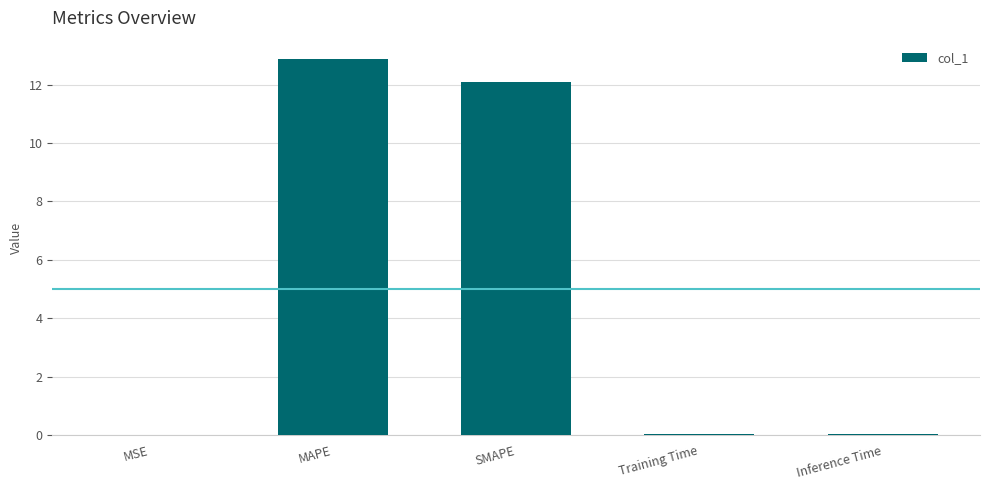

What is the sum of all values?

25.0